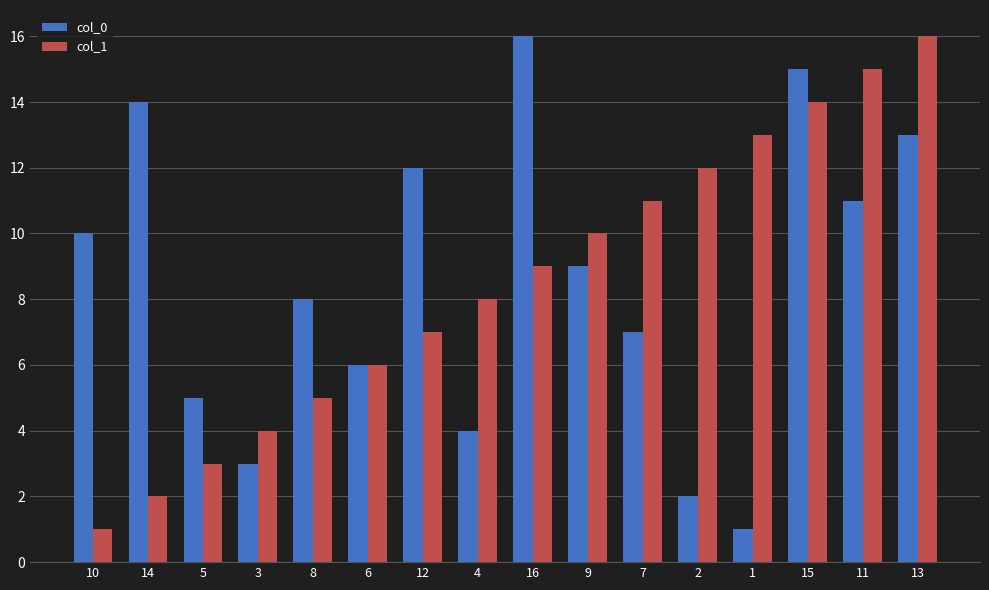

What is the greatest value displayed?

16